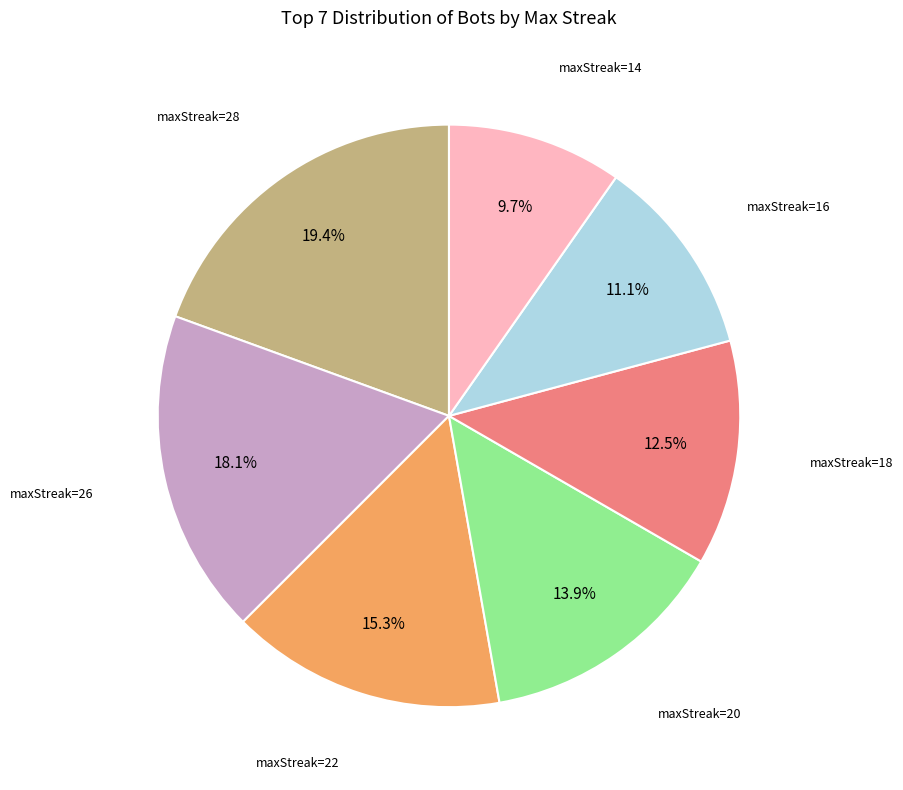

Is there a majority slice in this chart?

No